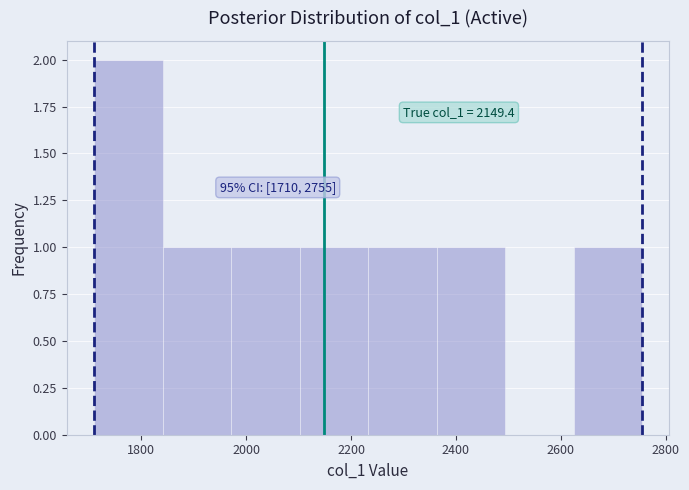

Over which range of the x-axis is the bar tallest?

1720 to 1840